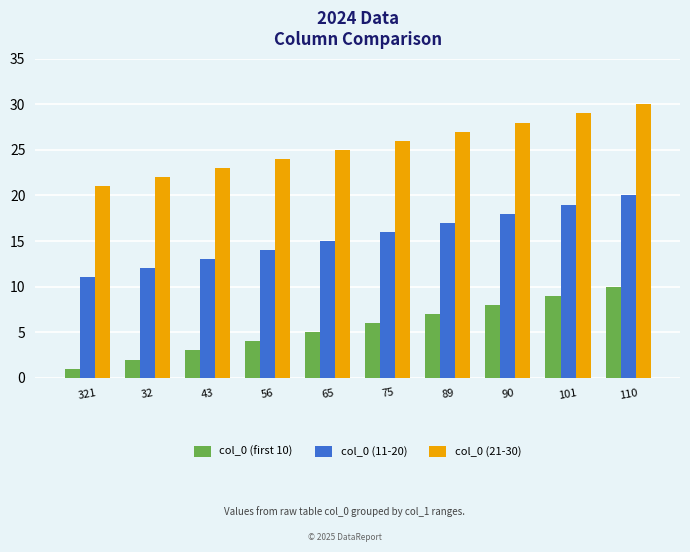

What is the average value of the col_0 (11-20) series?

16